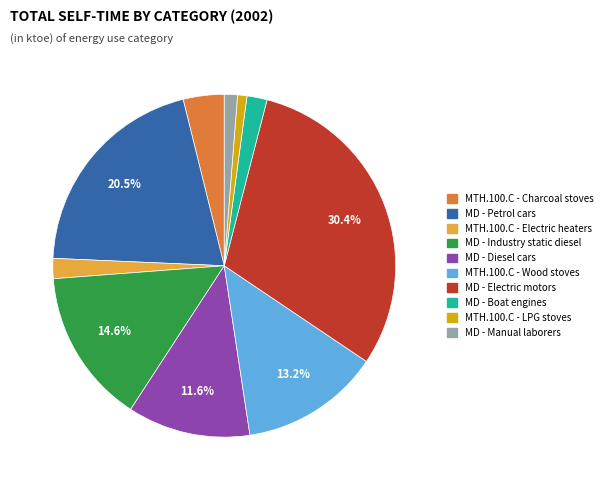

Is there any slice that represents more than half of the pie?

No